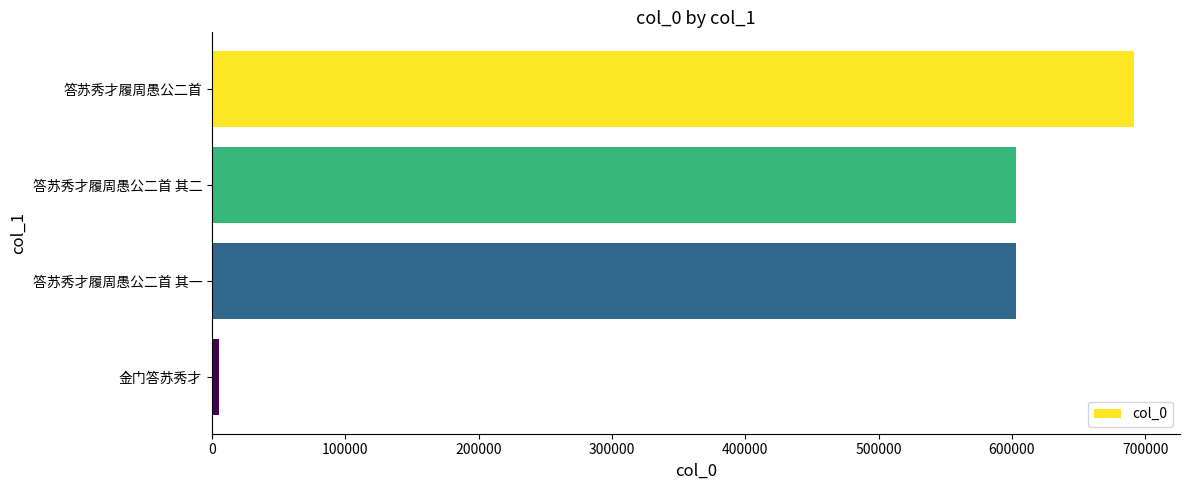

What is the difference between the values at 答苏秀才履周愚公二首 其二 and 答苏秀才履周愚公二首?

88484